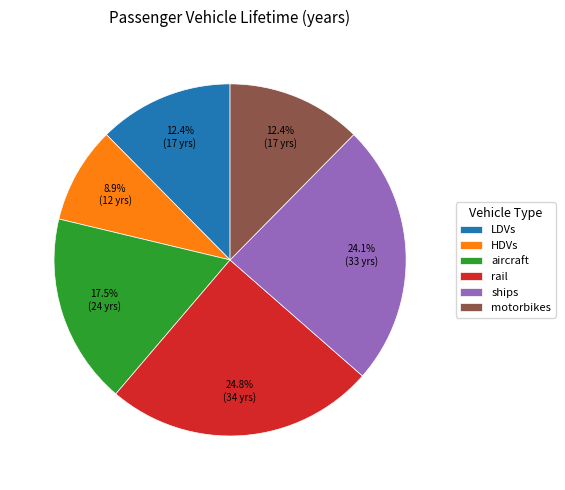

How many segments does this pie chart have?

6